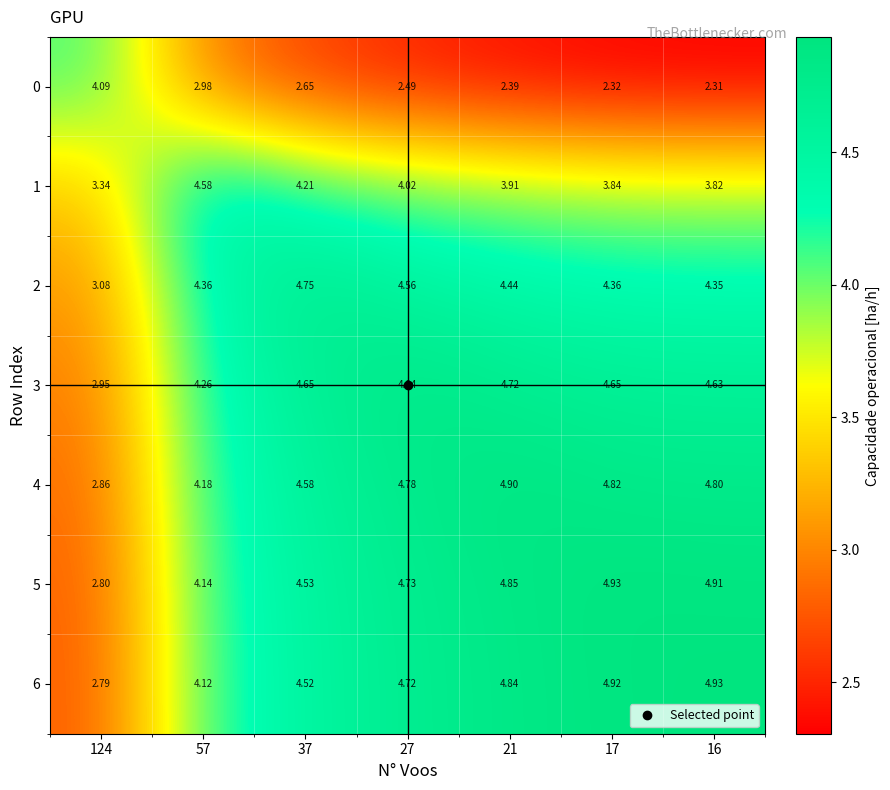

Is the value of 4 at 37 greater than the value of 1 at 37?

Yes